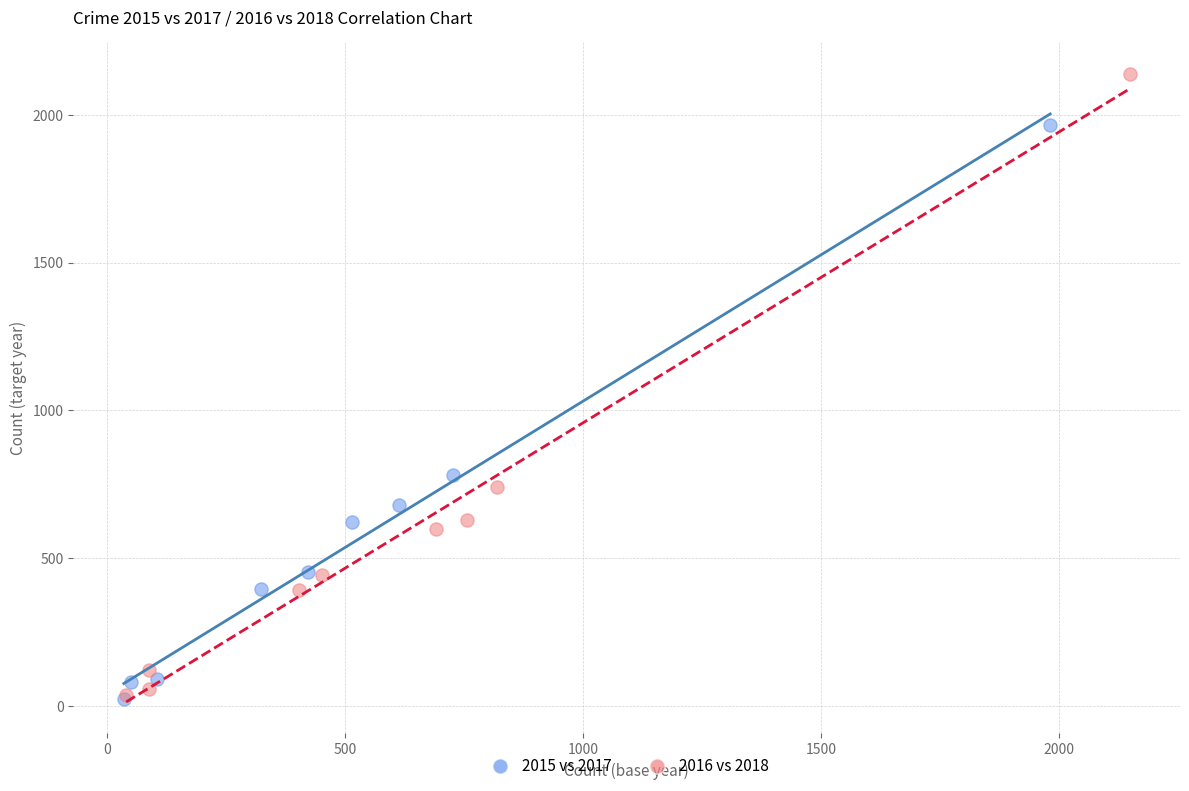

Which series has the largest Y range (max minus min)?

2016 vs 2018